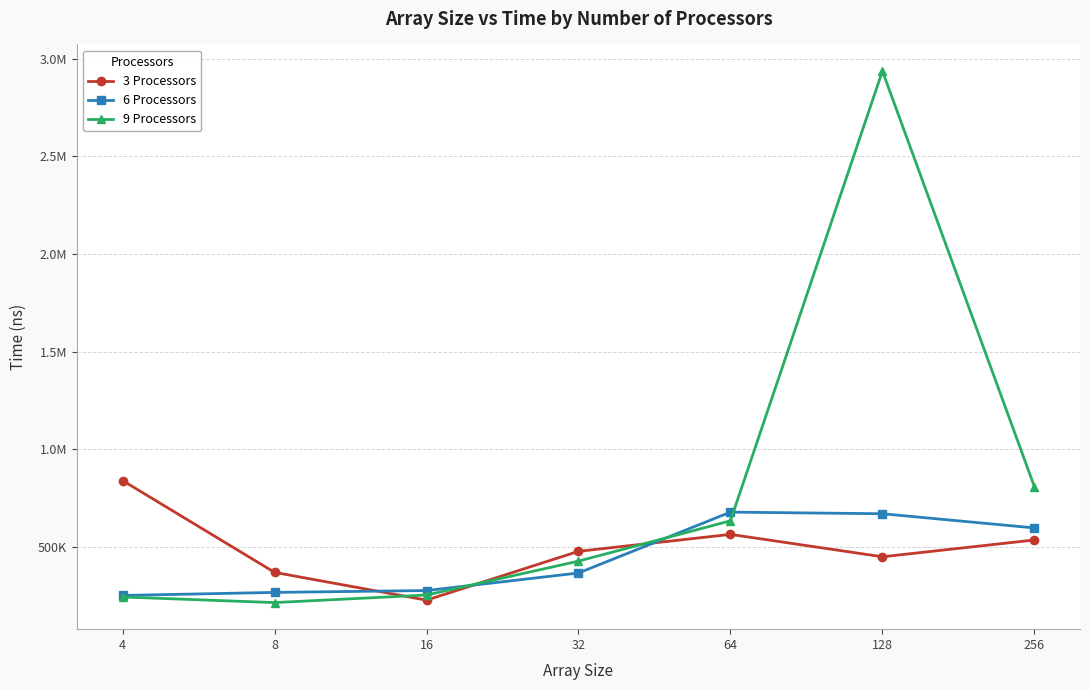

What are all the series names shown in the legend?

3 Processors, 6 Processors, 9 Processors